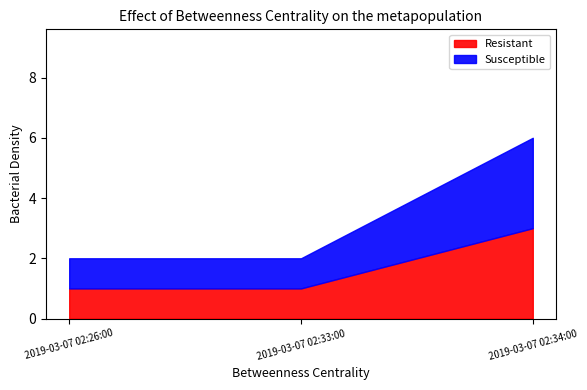

What position from the left is 2019-03-07 02:34:00?

3